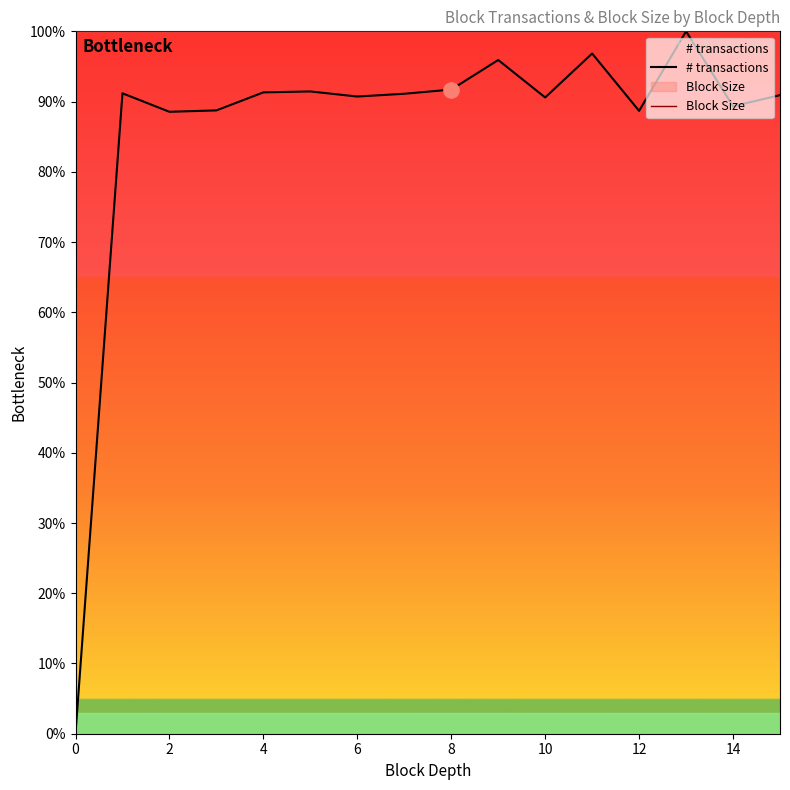

Which series contains the lowest Y value?

# transactions